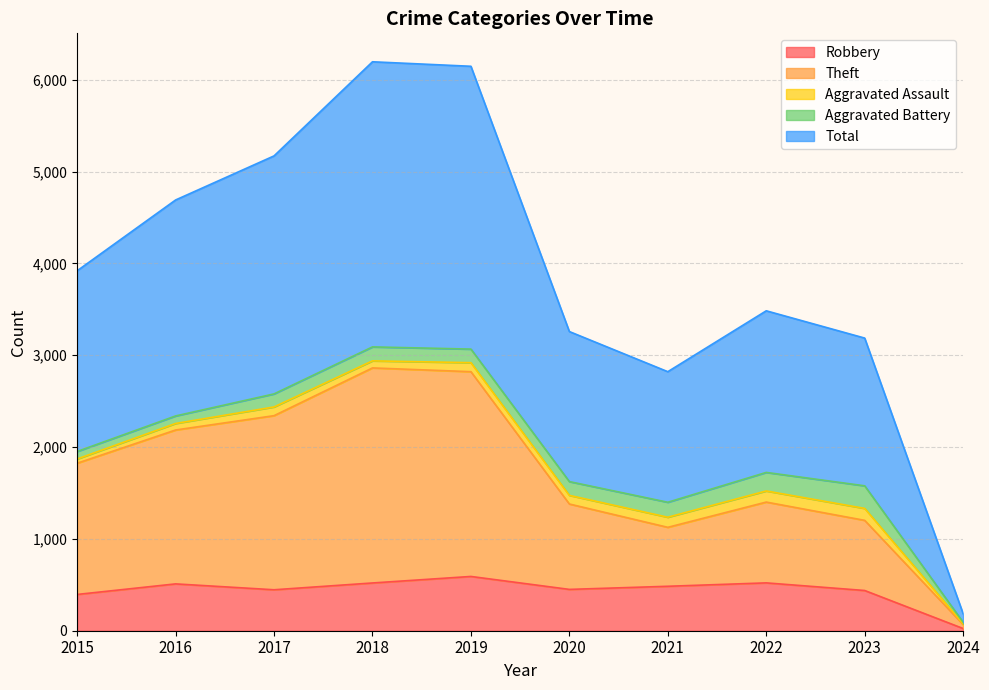

At which label does Theft first exceed 1824?

2016